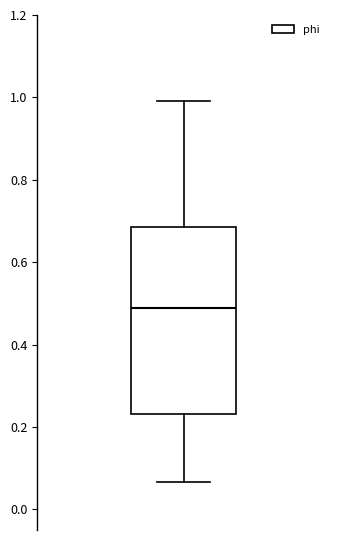

Where is the upper edge of the box on the y-axis? The values are not printed on the chart, so give them approximately, as read against the axis.

0.68